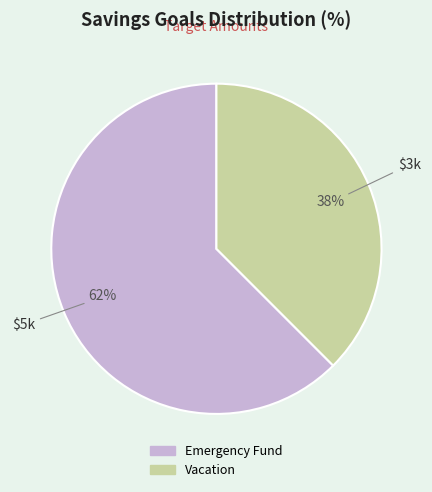

Rank the categories by value from lowest to highest.

Vacation, Emergency Fund